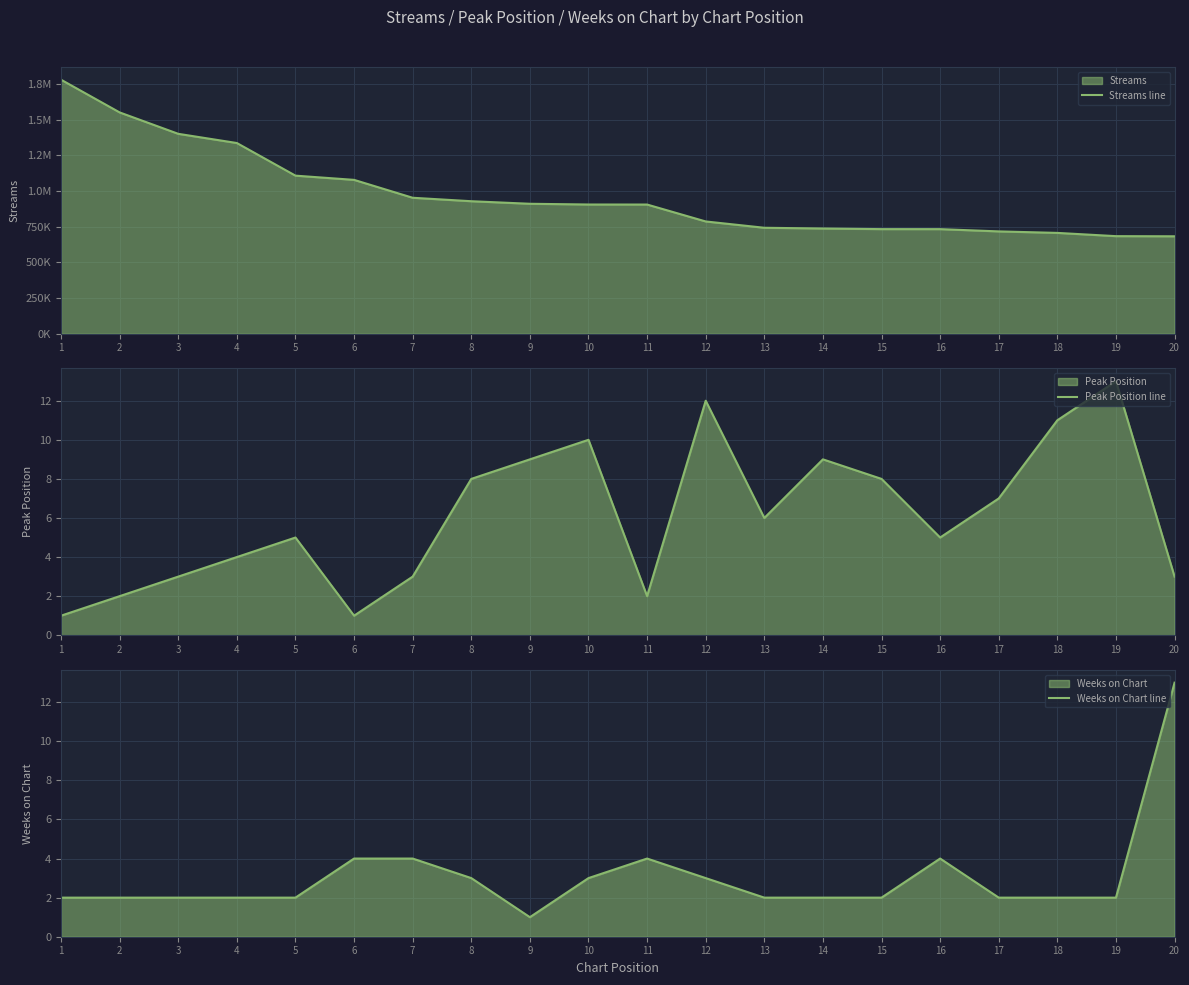

Reading left to right, list all the values displayed in this chart.

Streams line: 1=1778961	2=1549879	3=1399976	4=1335595	5=1107140	6=1077579	7=952280	8=928066	9=910180	10=905070	11=904816	12=786355	13=742179	14=737043	15=732718	16=732559	17=716750	18=706278	19=683476	20=682516
Peak Position line: 1=1	2=2	3=3	4=4	5=5	6=1	7=3	8=8	9=9	10=10	11=2	12=12	13=6	14=9	15=8	16=5	17=7	18=11	19=13	20=3
Weeks on Chart line: 1=2	2=2	3=2	4=2	5=2	6=4	7=4	8=3	9=1	10=3	11=4	12=3	13=2	14=2	15=2	16=4	17=2	18=2	19=2	20=13